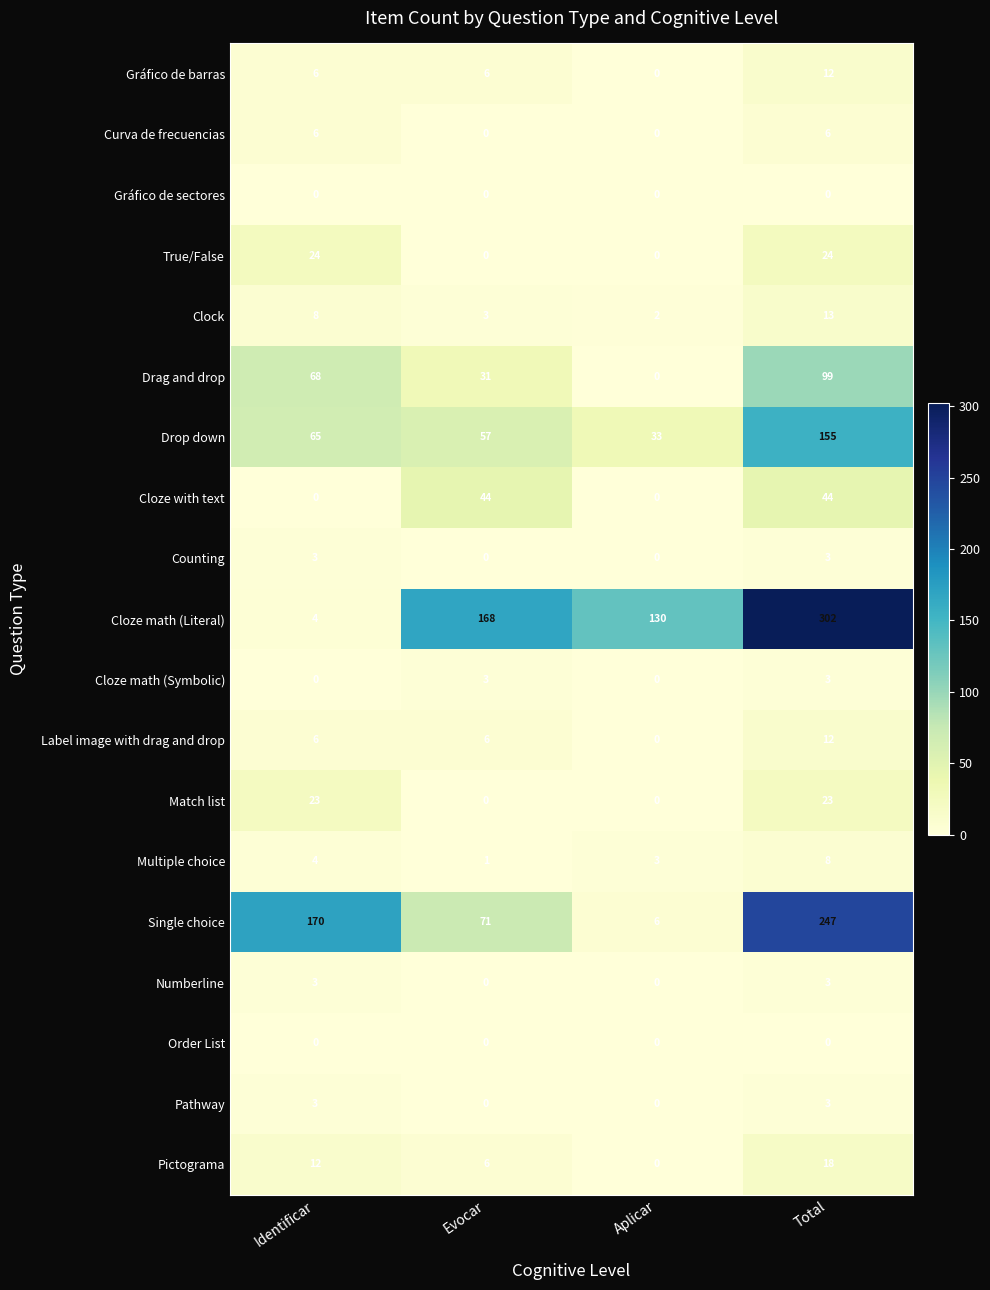

How many Gráfico de barras values are between 6 and 12?

3